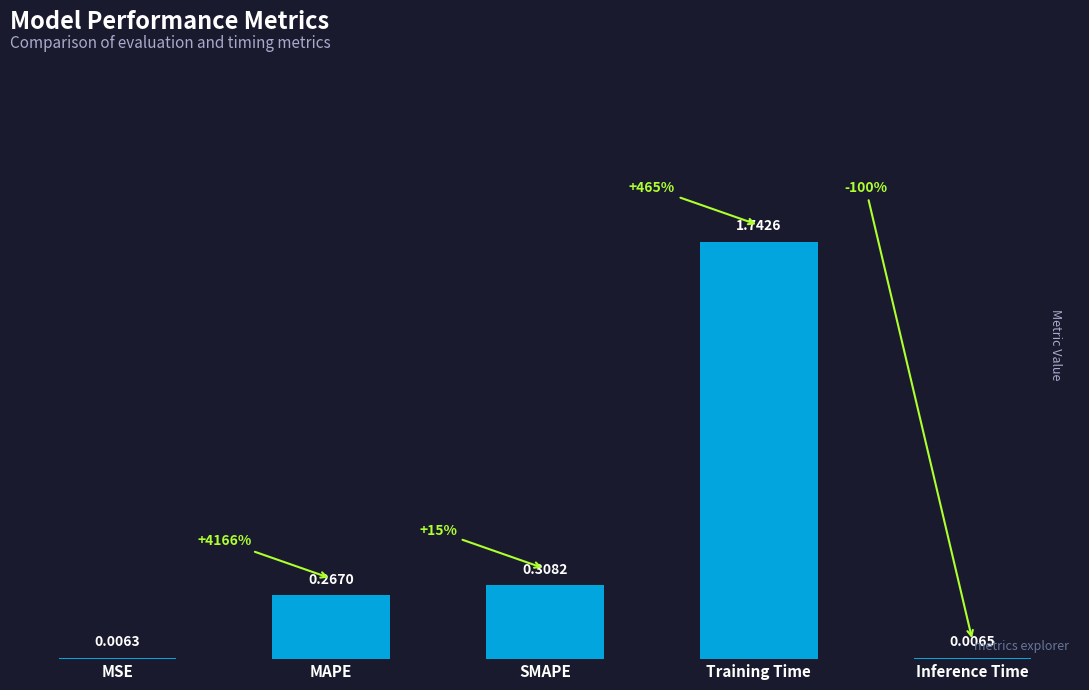

Count the number of categories in the chart.

5